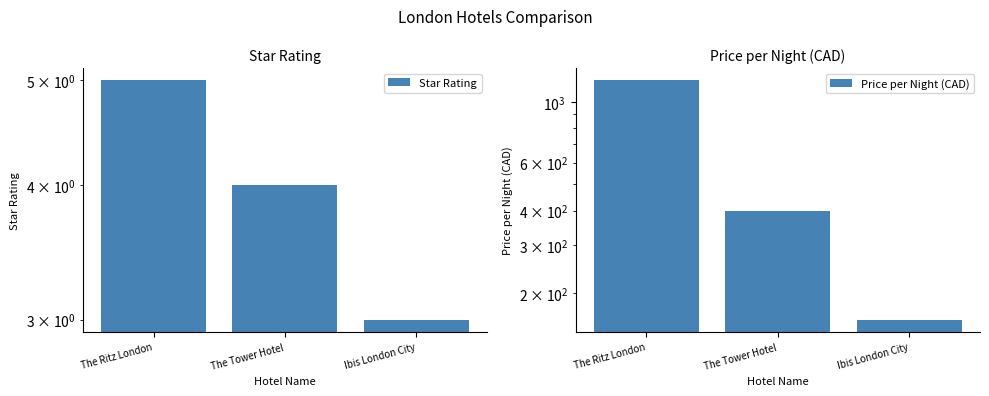

What are all the series names shown in the legend?

Star Rating, Price per Night (CAD)